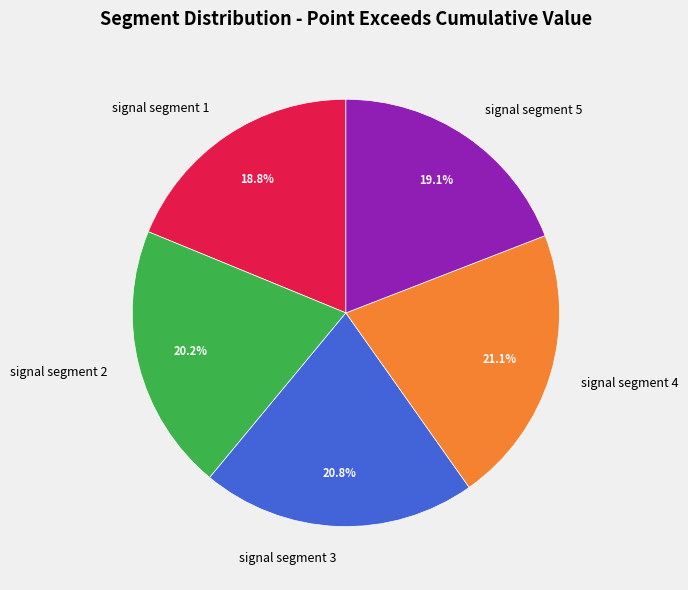

Is the sum of signal segment 1 and signal segment 4 greater than half?

No